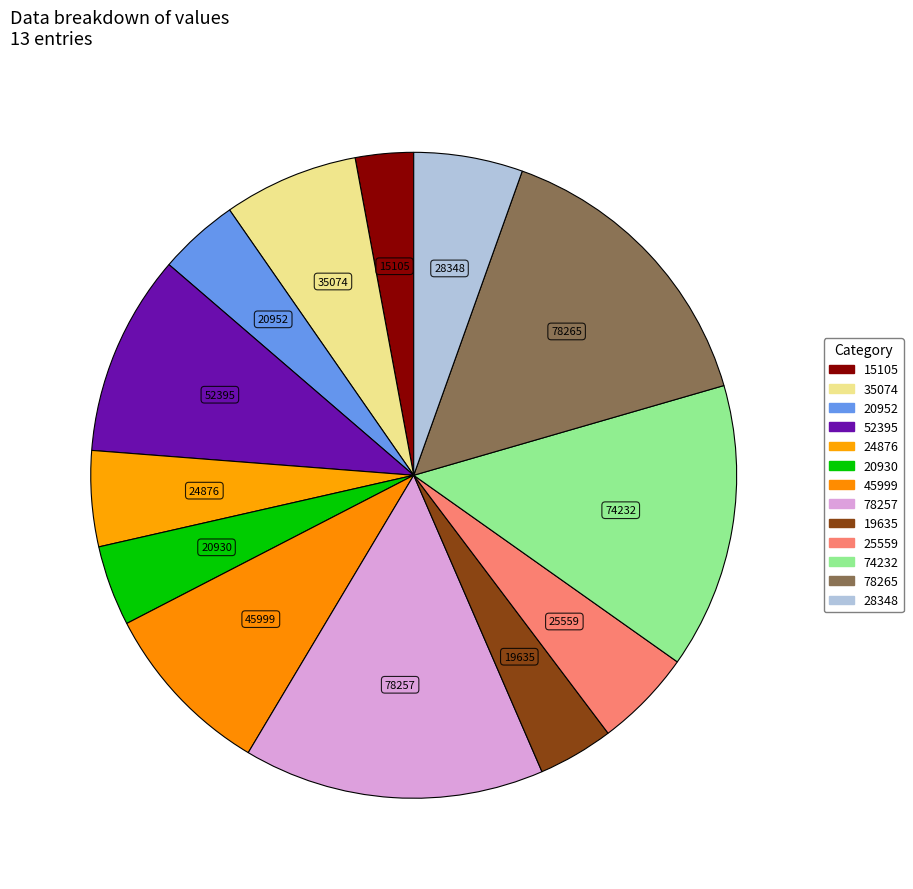

Does 24876 represent more than half of the total?

No